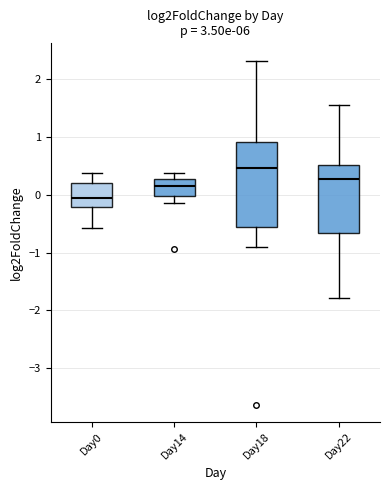

Reading left to right, transcribe this box plot: for each box, give where its median line is, the range the box spans, and where its two whiskers end, as read against the y-axis. The values are not printed on the chart, so give them approximately, as read against the axis.

Day0: median 0.0, box -0.2 to 0.2, whiskers -0.6 to 0.4
Day14: median 0.1, box 0.0 to 0.3, whiskers -0.1 to 0.4
Day18: median 0.5, box -0.6 to 0.9, whiskers -0.9 to 2.3
Day22: median 0.3, box -0.7 to 0.5, whiskers -1.8 to 1.5